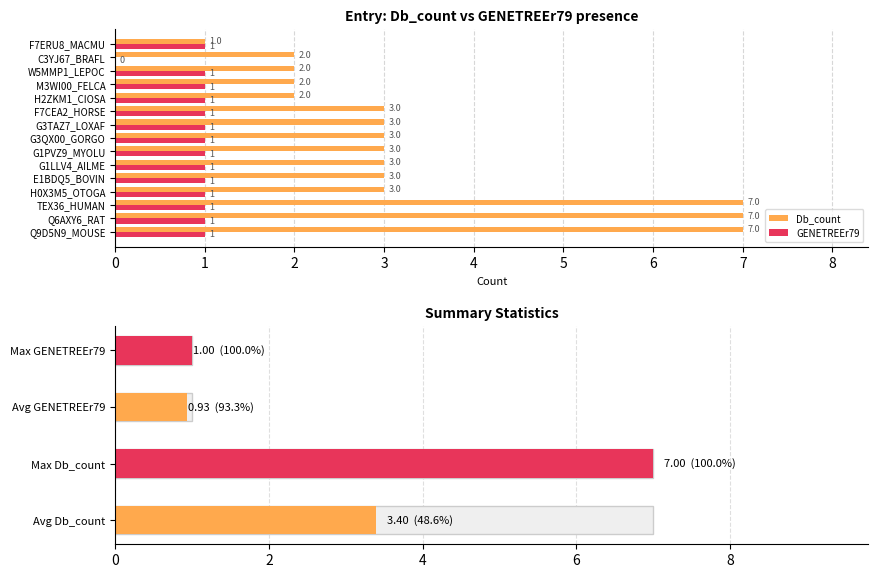

True or false: GENETREEr79 has a value of 1 at Q6AXY6_RAT.

True